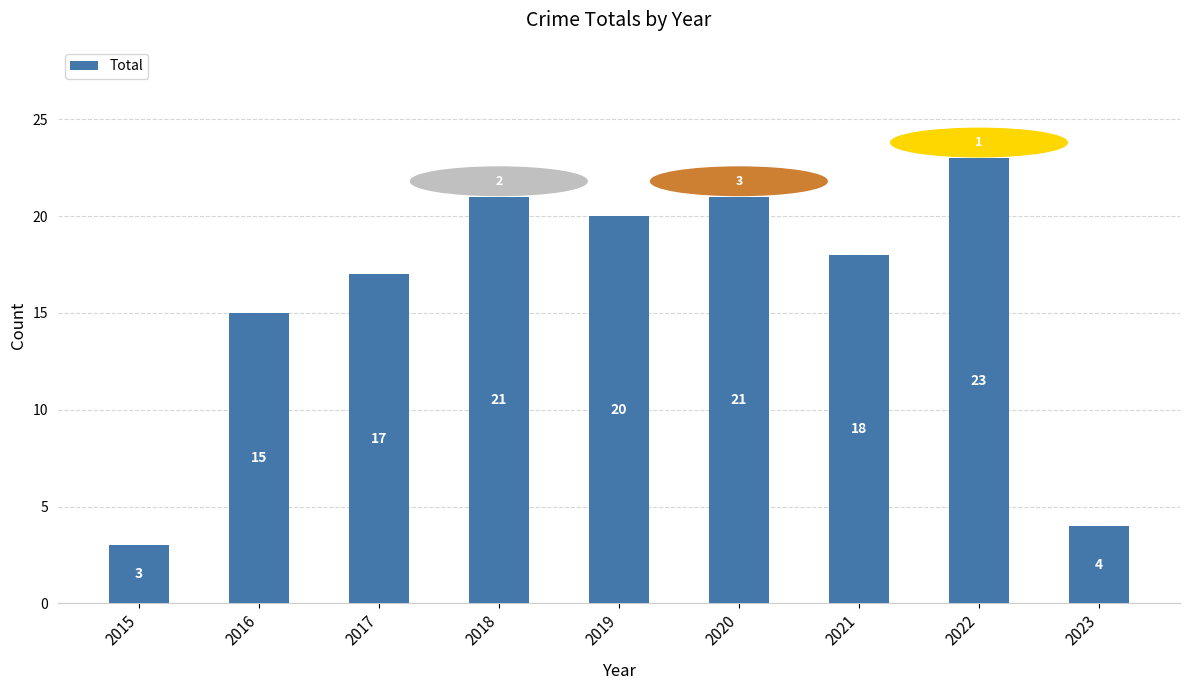

The value at 2017 is 17. True or false?

True